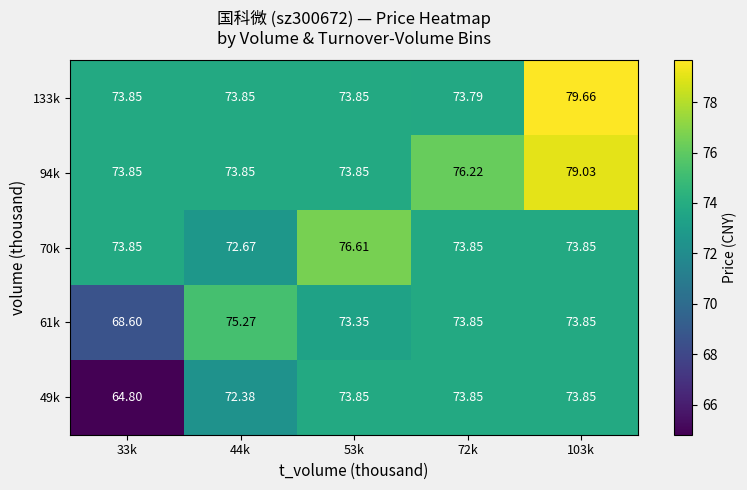

Is the value of 94k at 44k greater than the value of 61k at 44k?

No